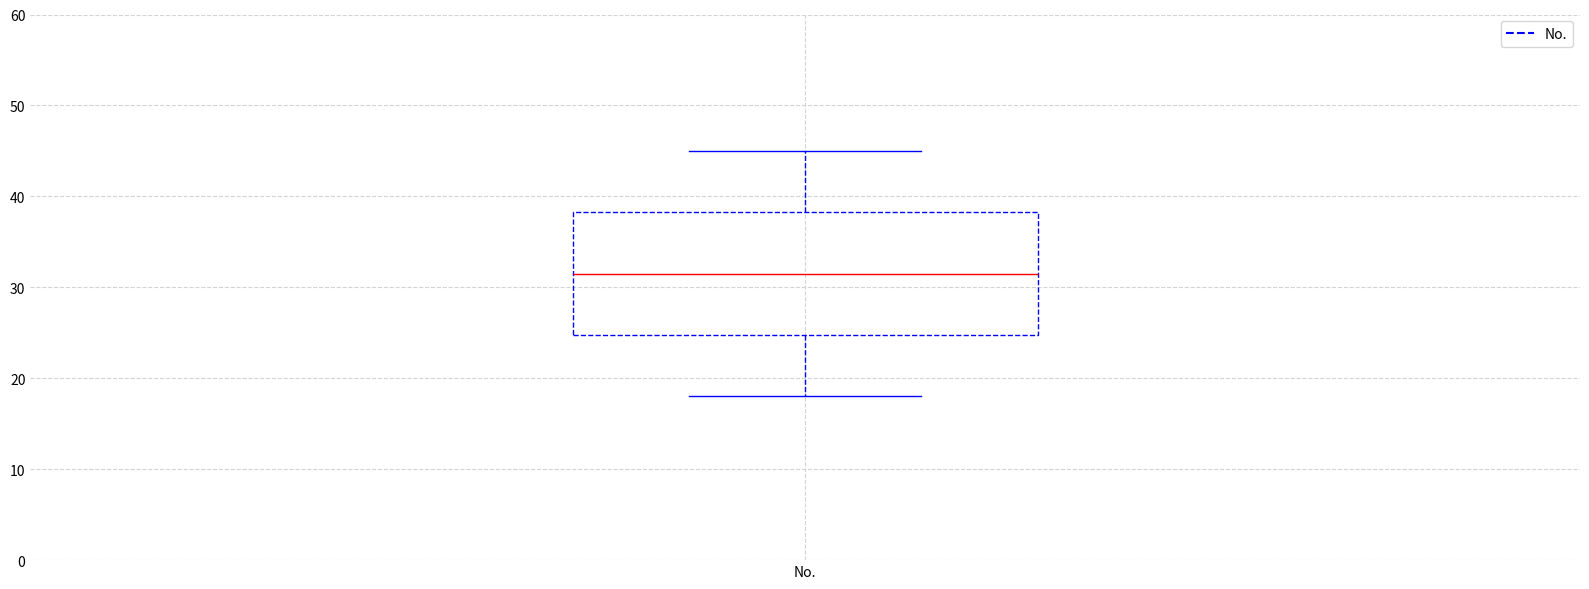

Read this box plot against the y-axis: the position of the median line, the range covered by the box, and the ends of both whiskers. The values are not printed on the chart, so give them approximately, as read against the axis.

median 32, box 25 to 38, whiskers 18 to 45